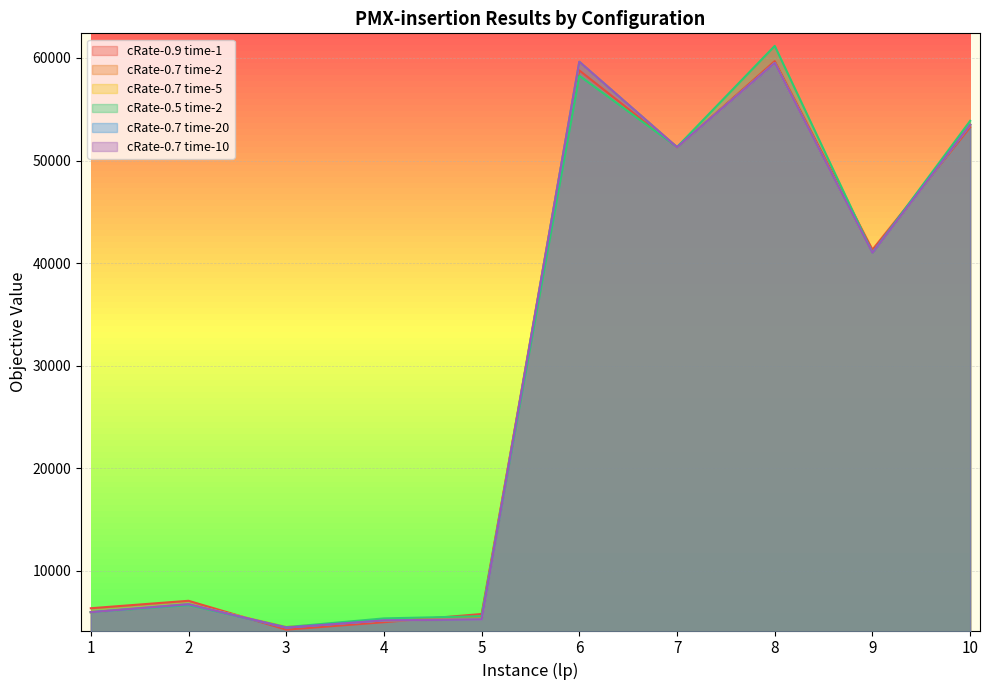

What are all the series names shown in the legend?

cRate-0.9 time-1, cRate-0.7 time-2, cRate-0.7 time-5, cRate-0.5 time-2, cRate-0.7 time-20, cRate-0.7 time-10